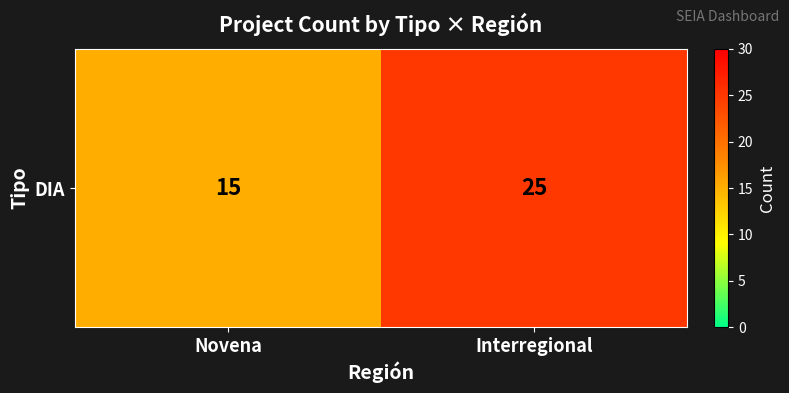

List the labels in order of value, smallest first.

Novena, Interregional